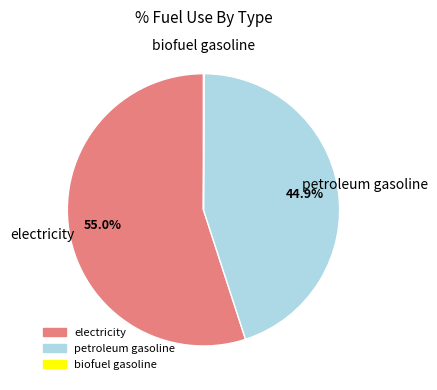

Between petroleum gasoline and electricity, which is larger?

electricity